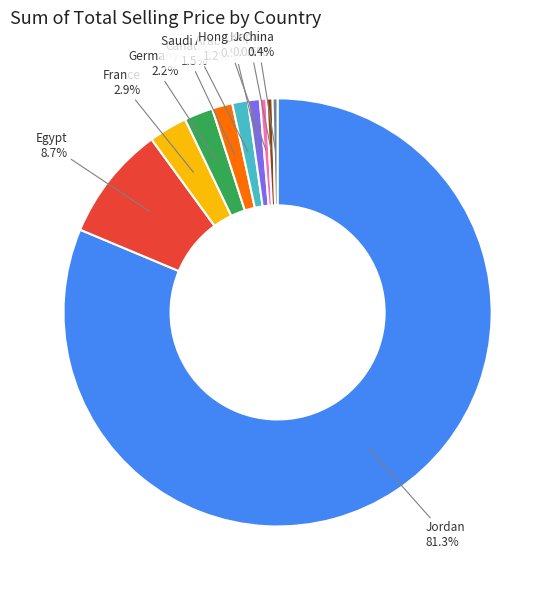

To the nearest percent, what is the combined percentage of China and Egypt?

9%